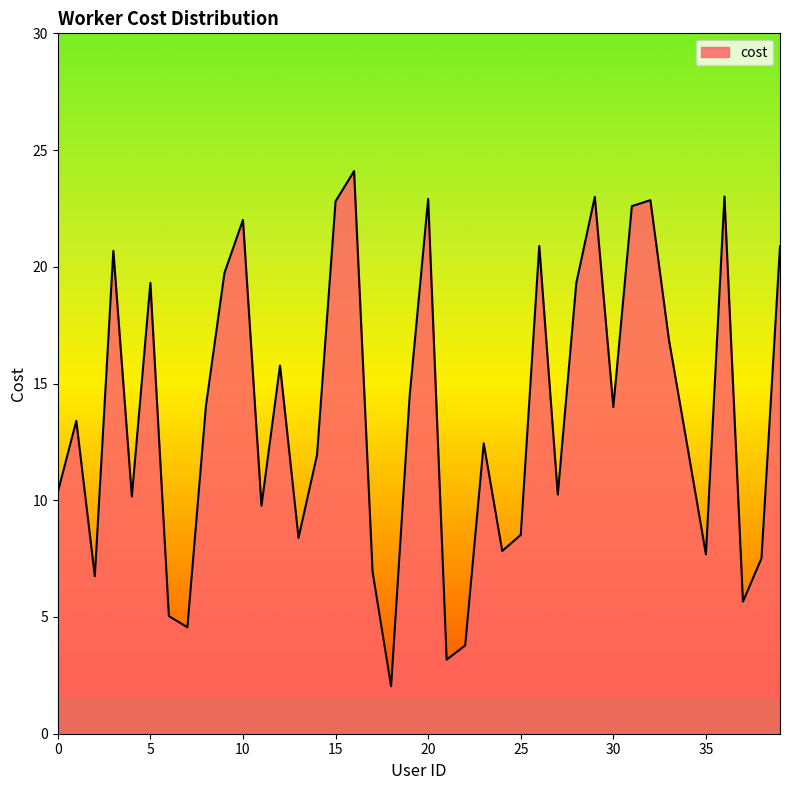

What is the smallest value displayed?

2.0